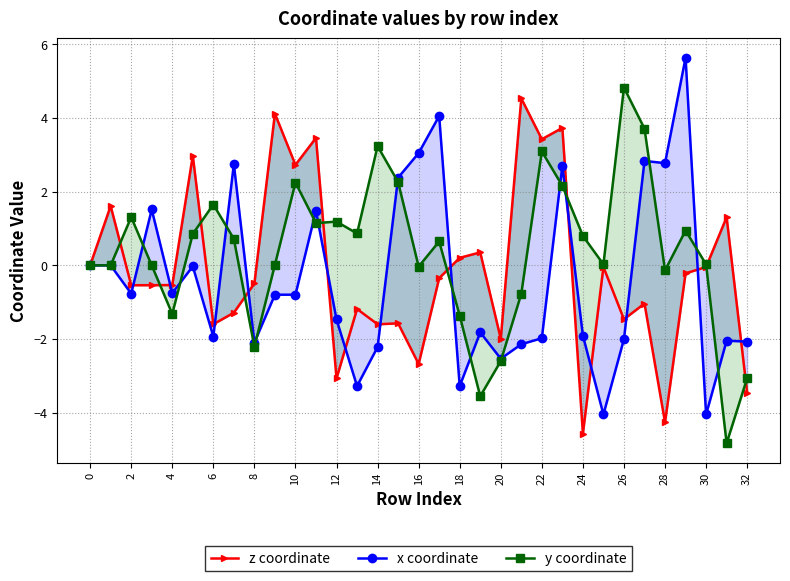

The x coordinate series shows -1.8 at 19. True or false?

True